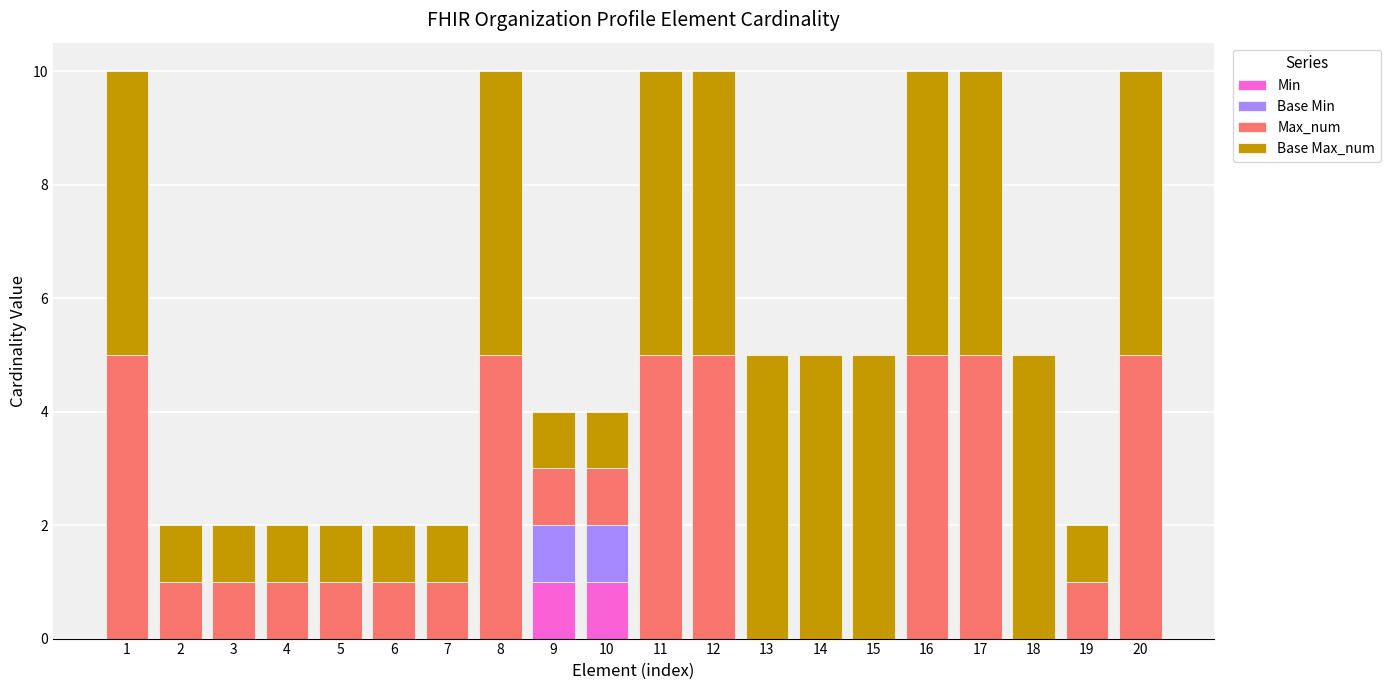

What is the total value across all series at 13?

5